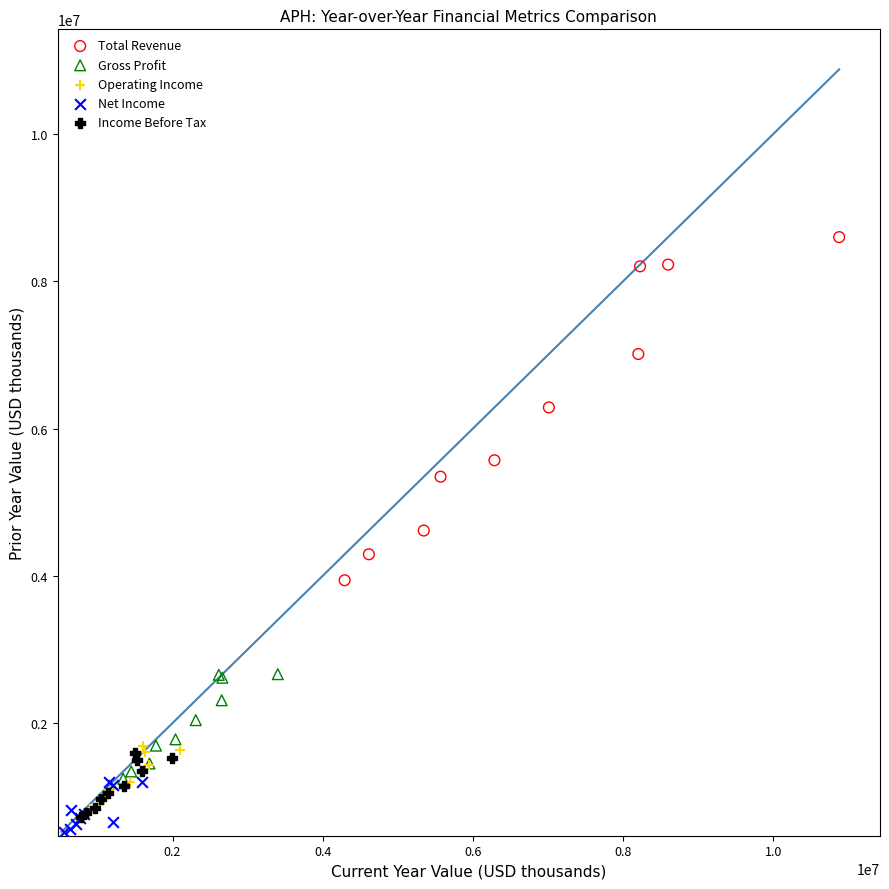

Which series contains the lowest Y value?

Net Income